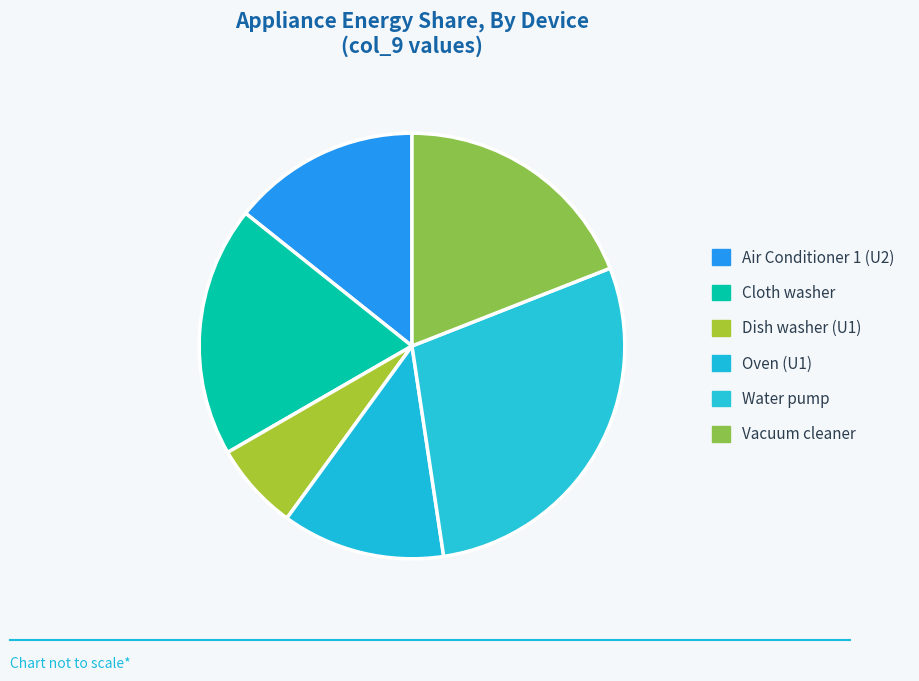

Rank the categories by value from highest to lowest.

Water pump, Cloth washer, Vacuum cleaner, Air Conditioner 1 (U2), Oven (U1), Dish washer (U1)